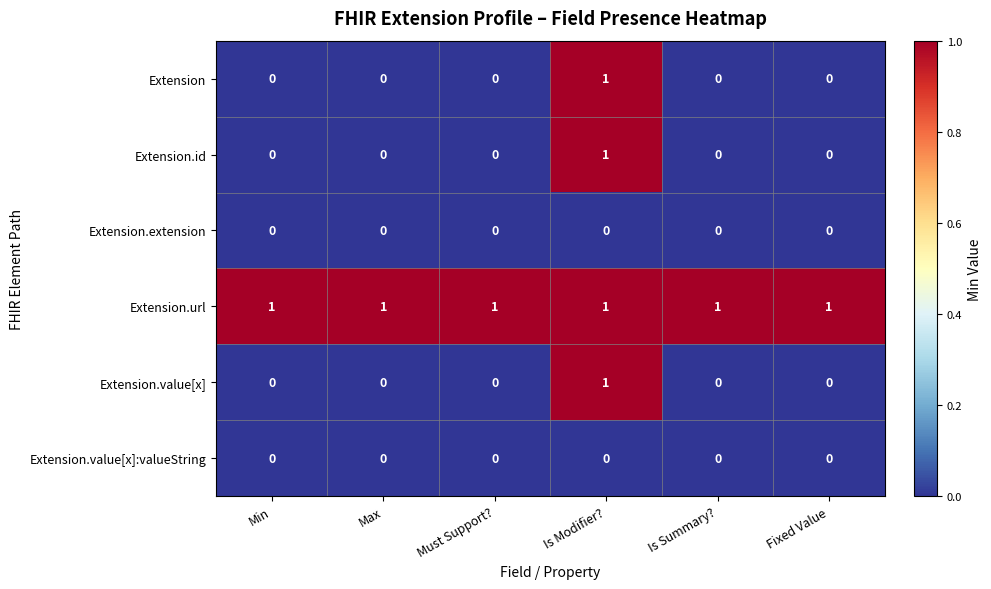

The value of Extension.value[x]:valueString at Min is 0. True or false?

True